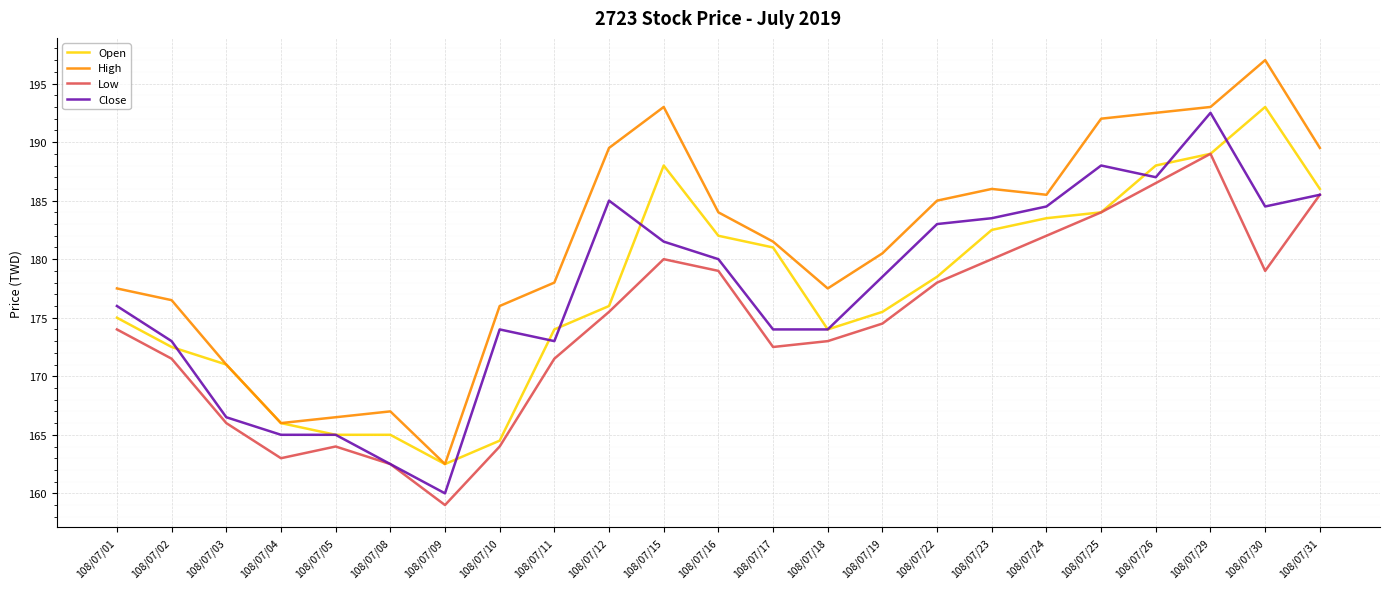

Rank the series by their maximum value, from lowest to highest.

Low, Close, Open, High